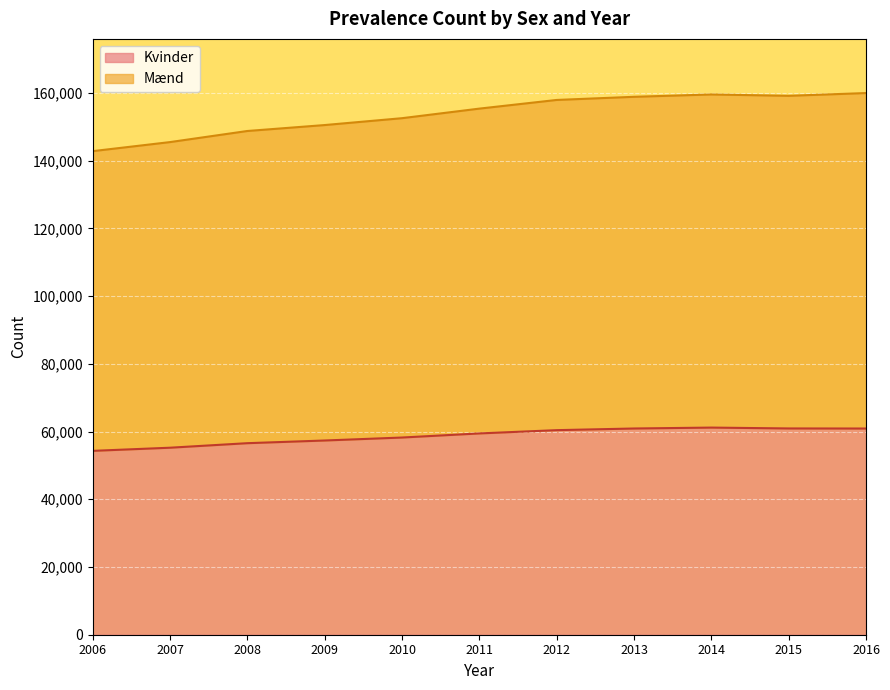

What is the minimum value for Mænd?

142818